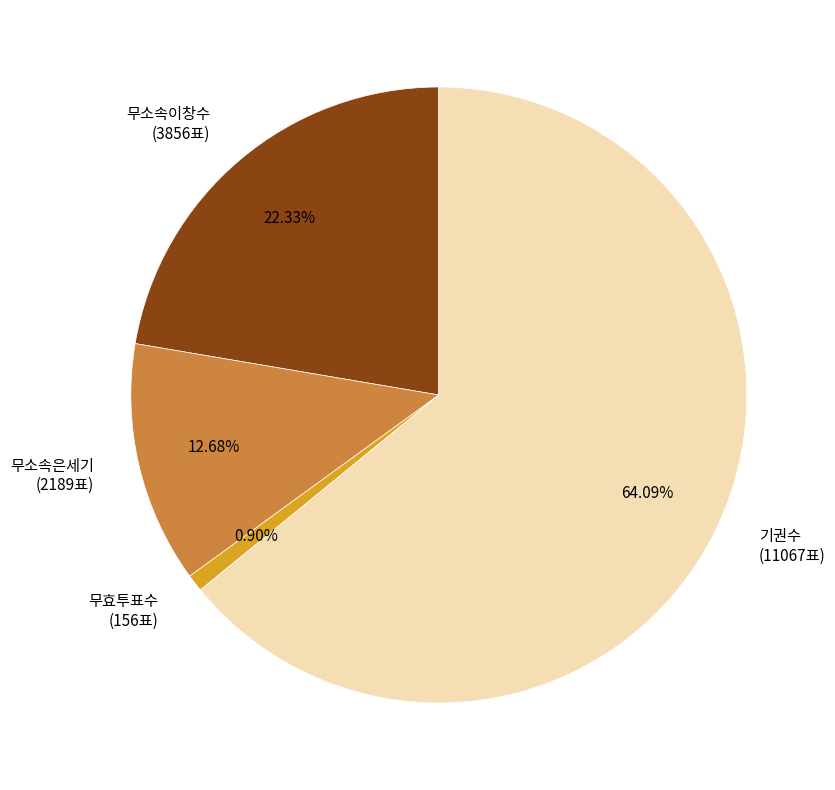

Does any single category account for the majority?

Yes